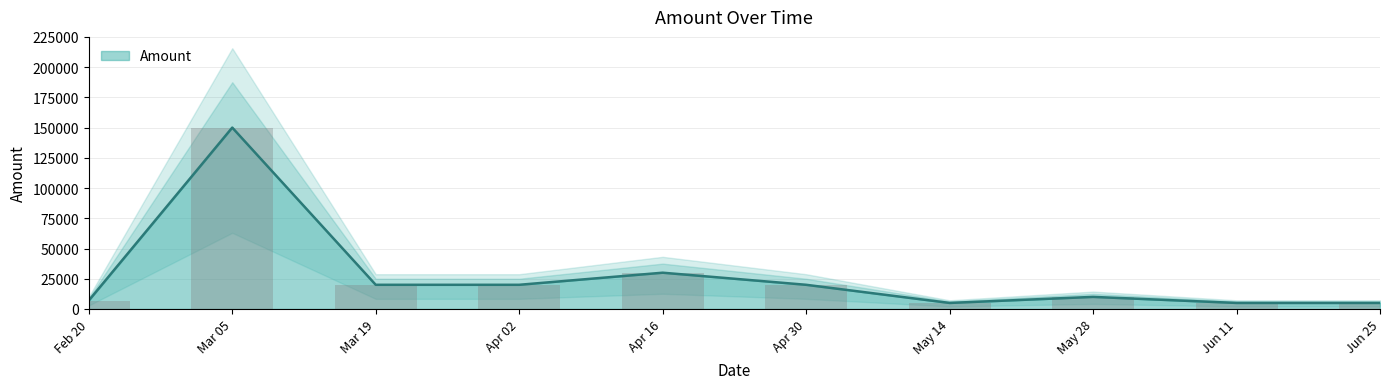

What is the highest value of the Amount series?

150000